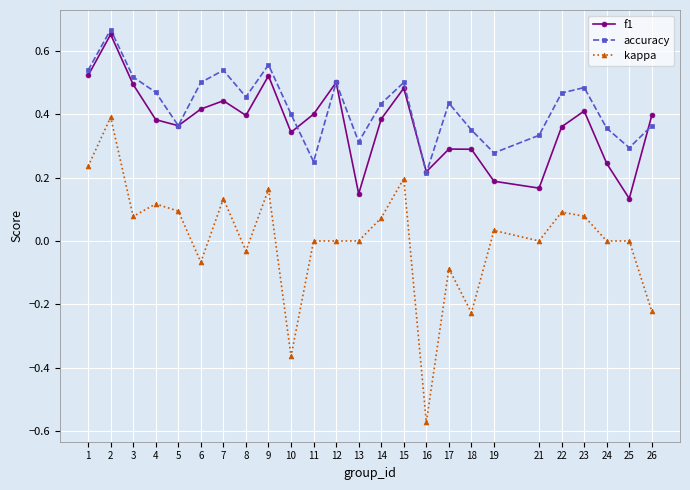

Which category has the lowest value in the accuracy series?

16